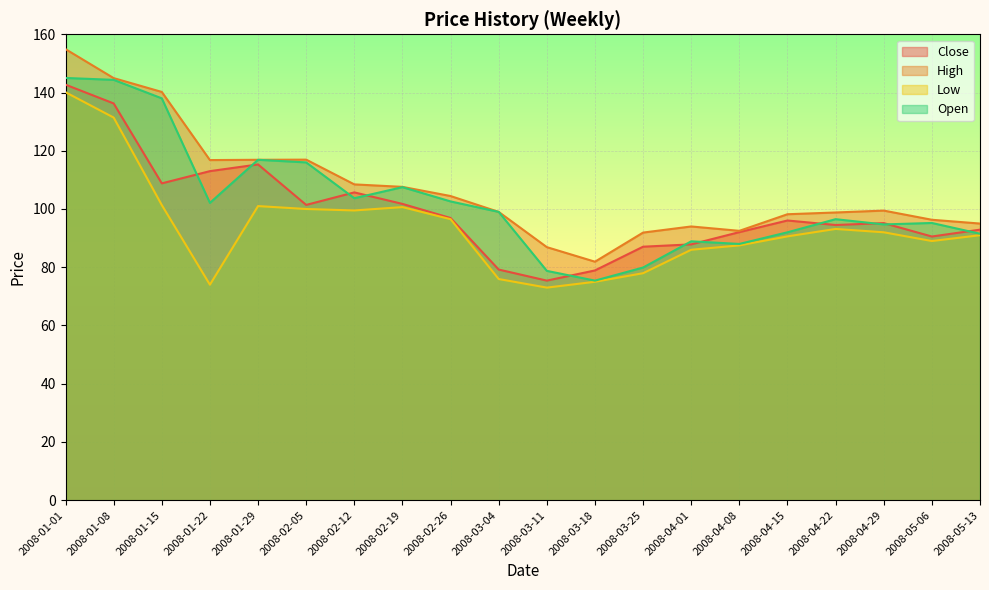

What are all the series names shown in the legend?

Close, High, Low, Open